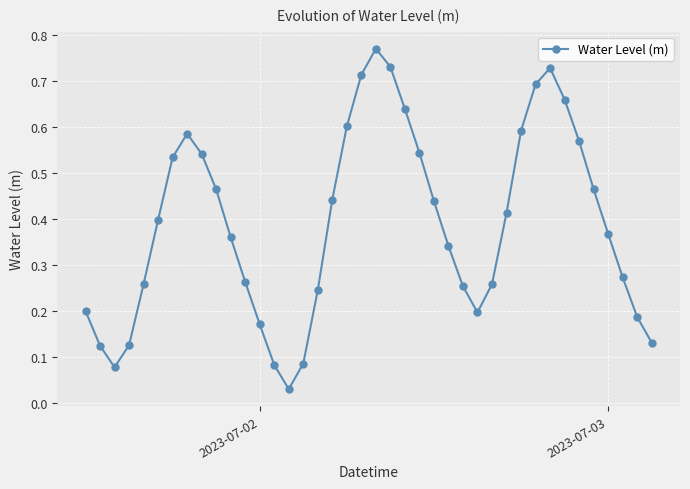

How many lines are shown in the chart?

1